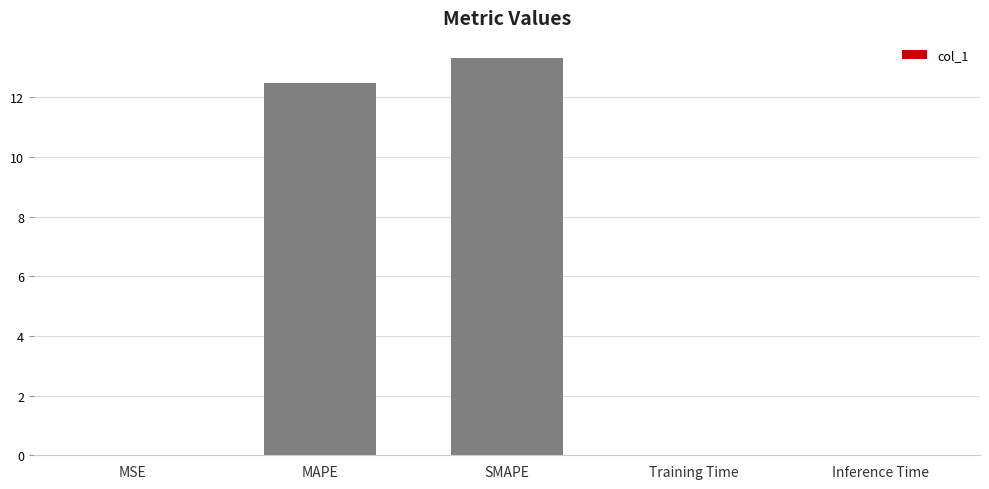

What is the maximum value shown in the chart?

13.3